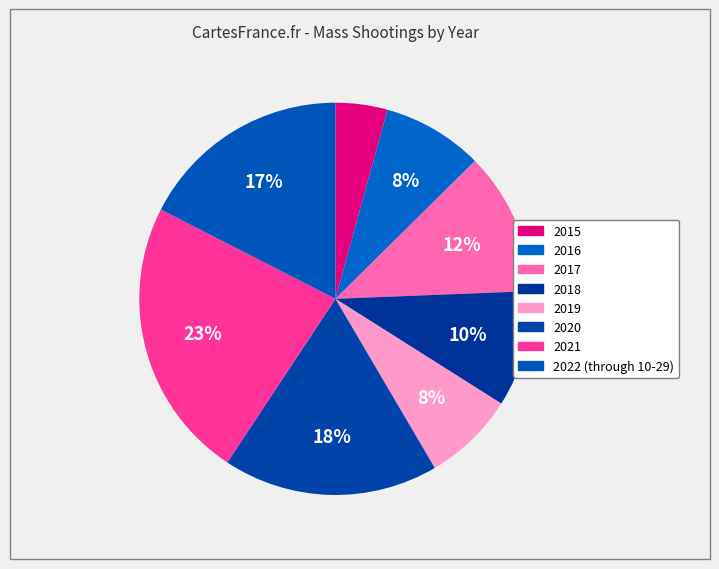

True or false: 2018 accounts for 10% of the total.

True